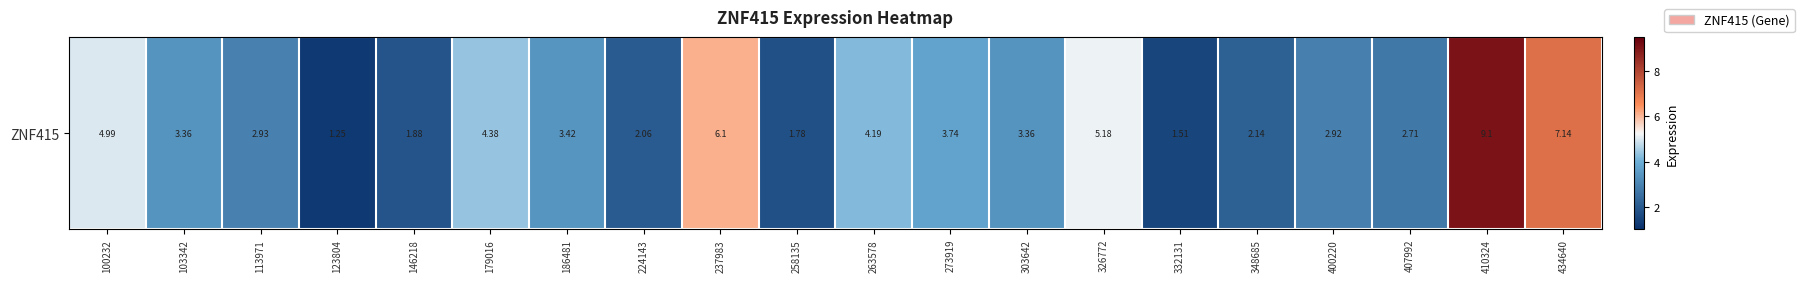

At which category does the chart reach its minimum across all series?

123804